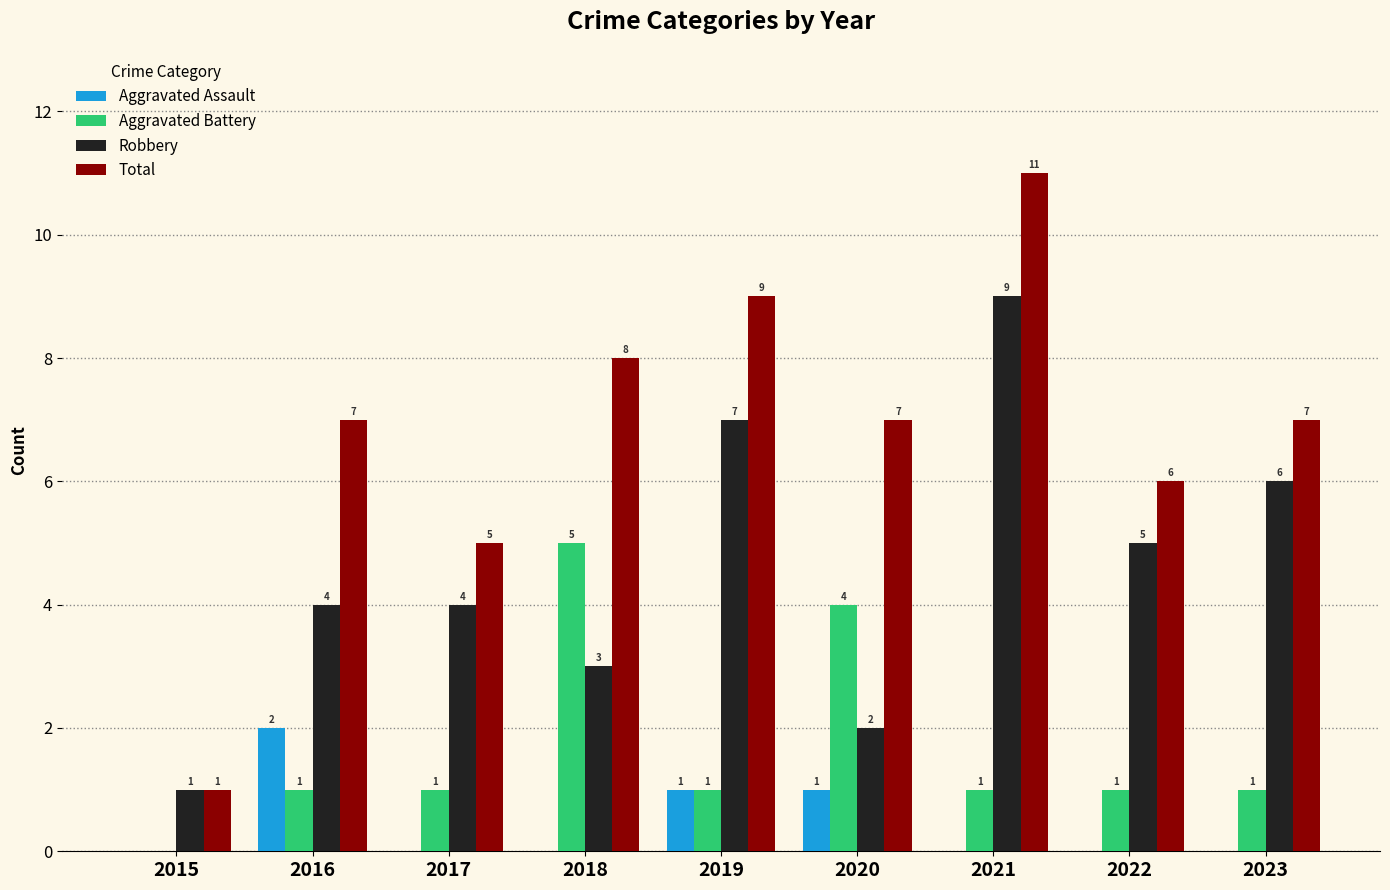

What is the sum of the Total values at 2020 and 2017?

12